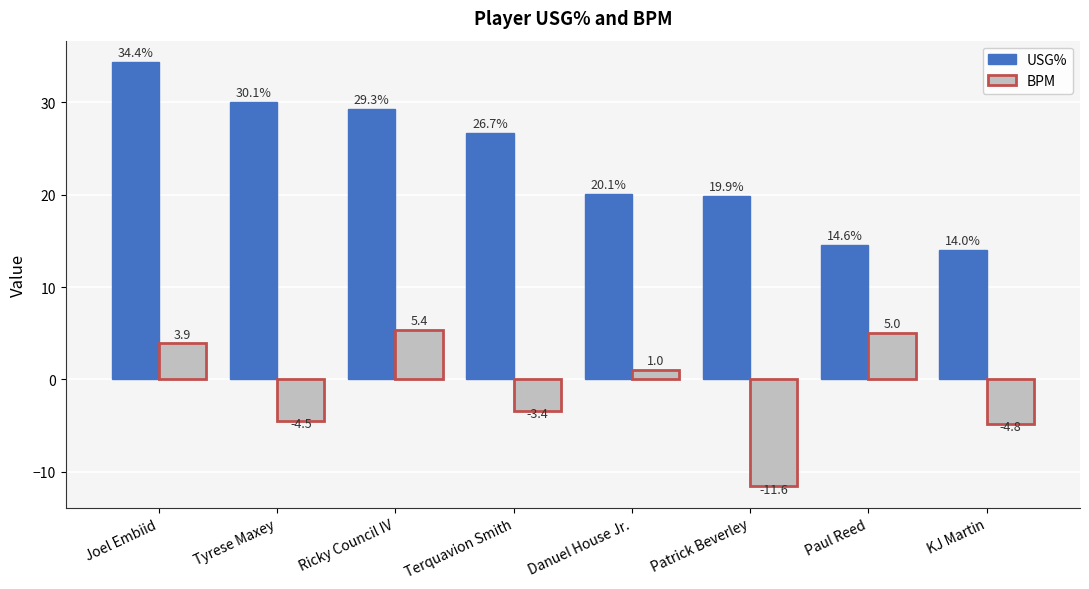

How many series are shown in this chart?

2